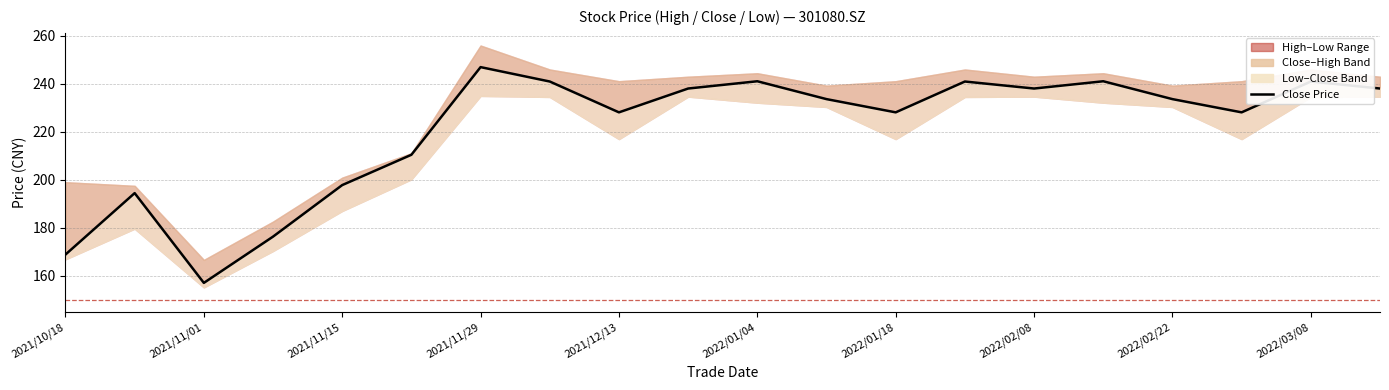

How many interior local peaks (higher than both neighbors) does the data have?

6